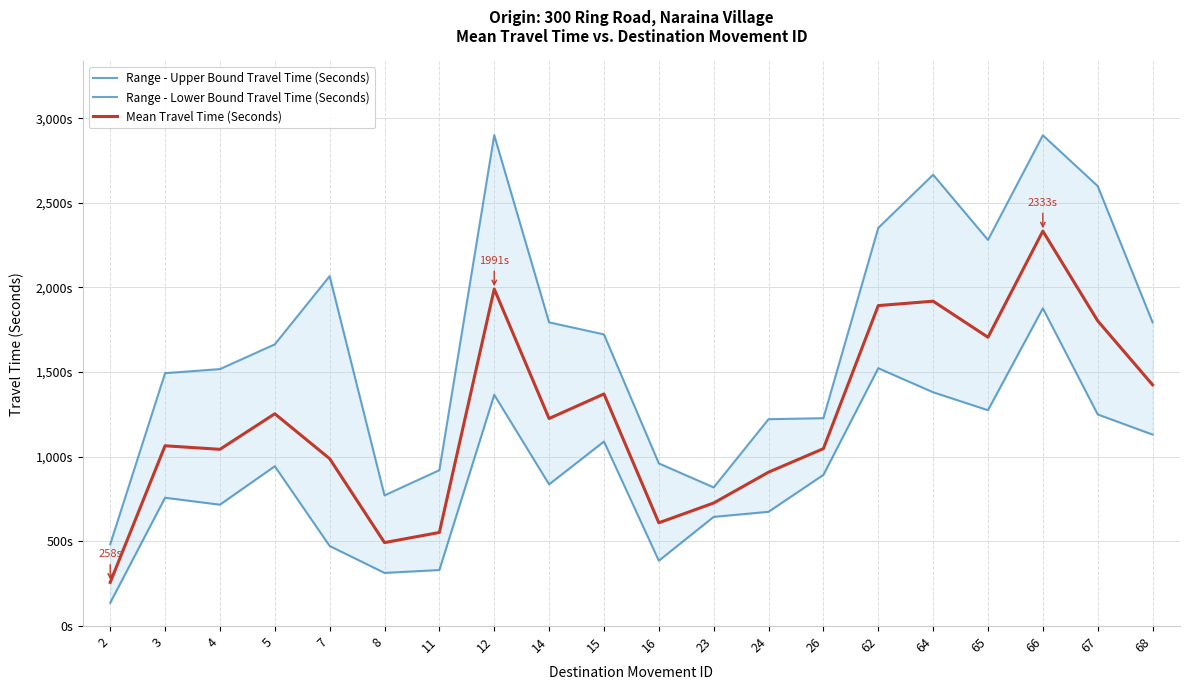

At which label is Range - Lower Bound Travel Time (Seconds) closest to 1007?

5